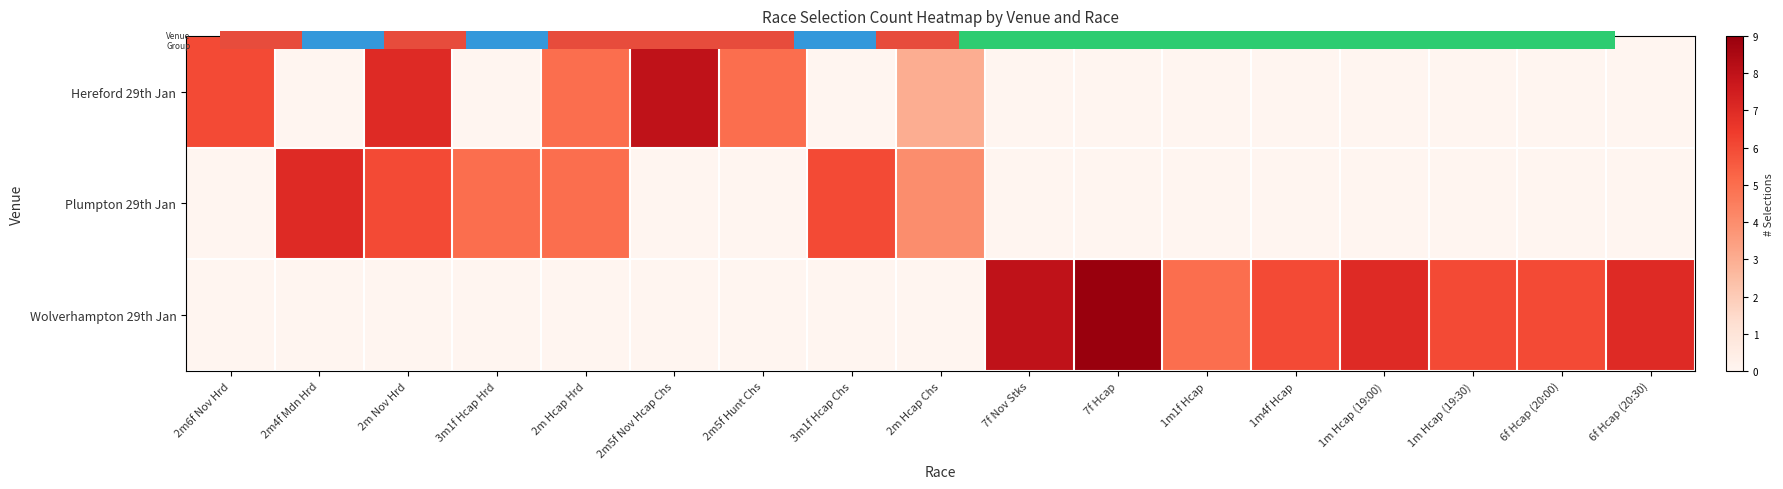

Where is Wolverhampton 29th Jan nearest to the value 4?

1m1f Hcap